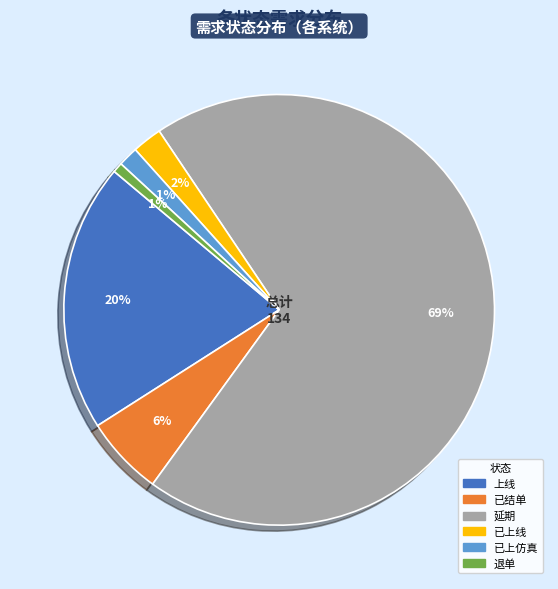

Between 退单 and 上线, which is larger?

上线